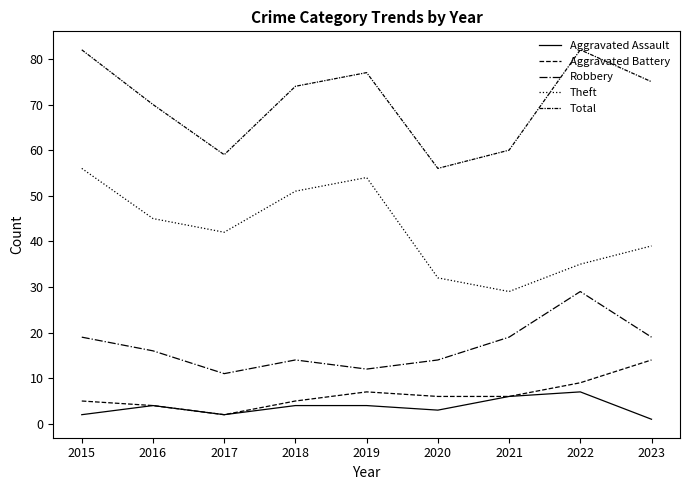

True or false: Robbery and Aggravated Battery intersect in this chart.

False